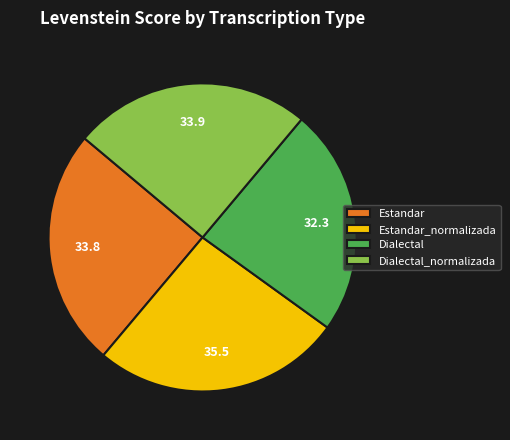

Which category has the smallest portion of the pie?

Dialectal